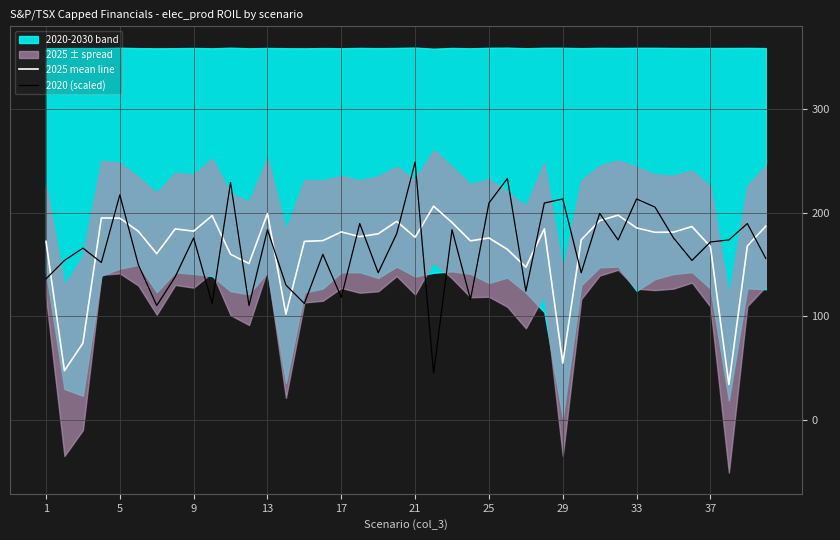

Which category has the highest value in the 2020 (scaled) series?

21